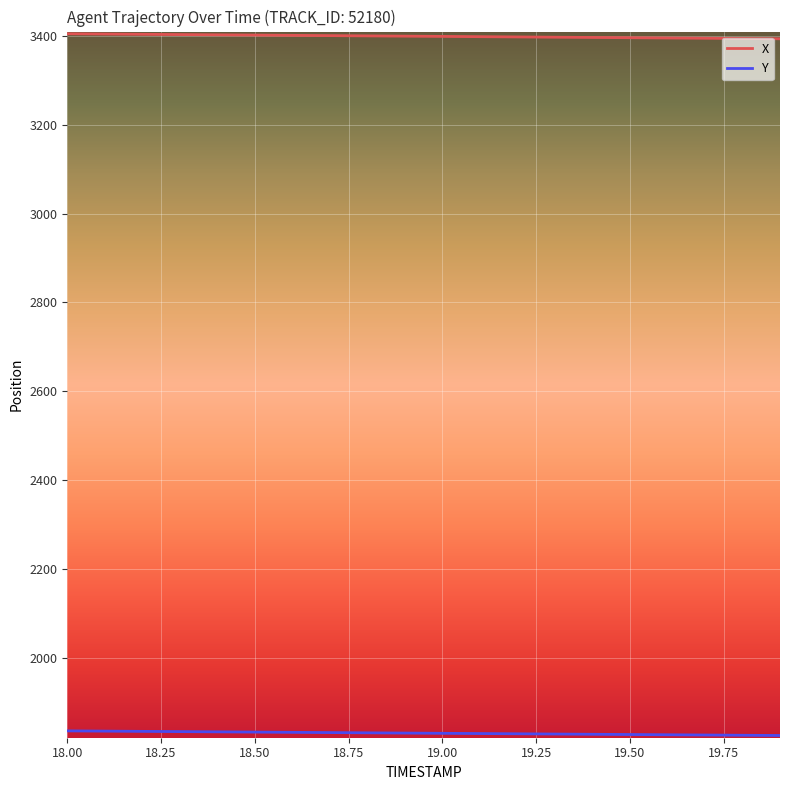

Which series has the largest total across all categories?

X